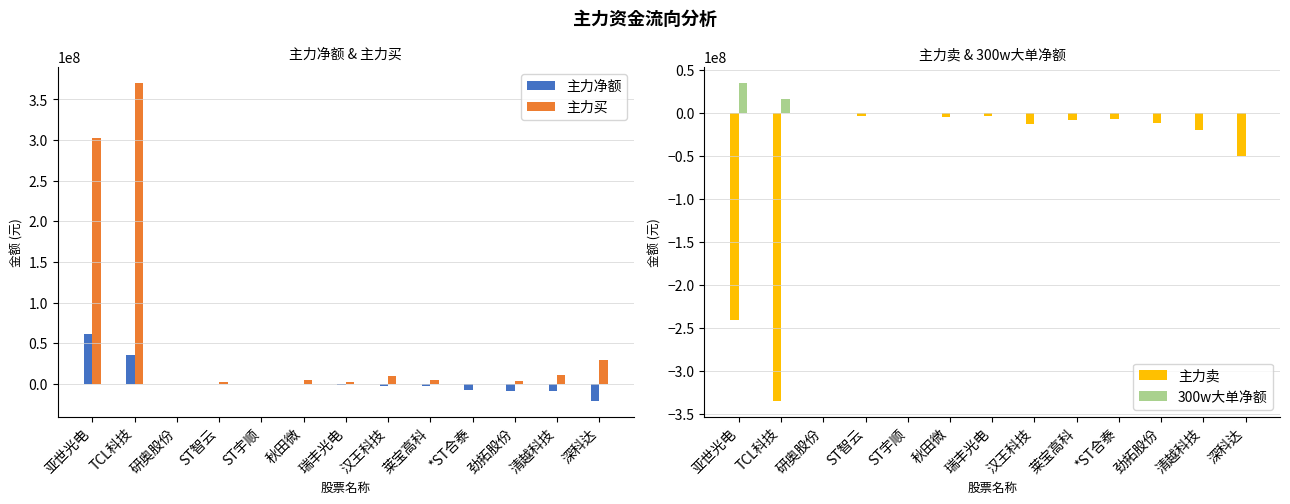

Are the bars grouped side by side (vs. stacked)?

Yes